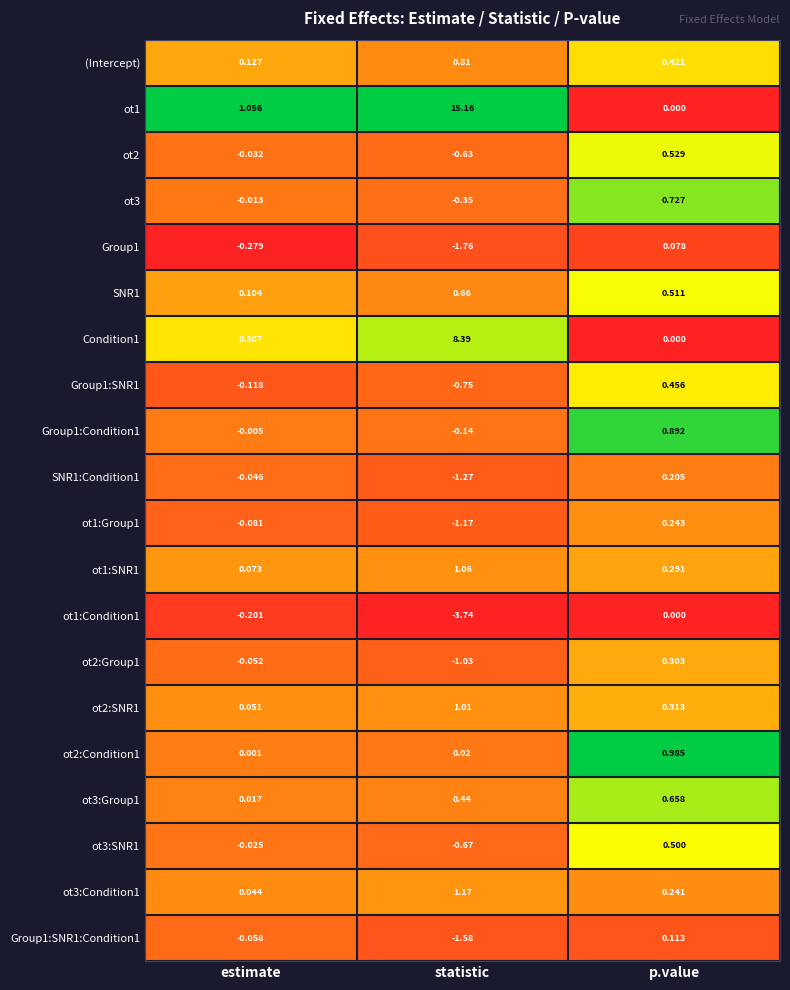

Where is (Intercept) nearest to the value 0?

estimate